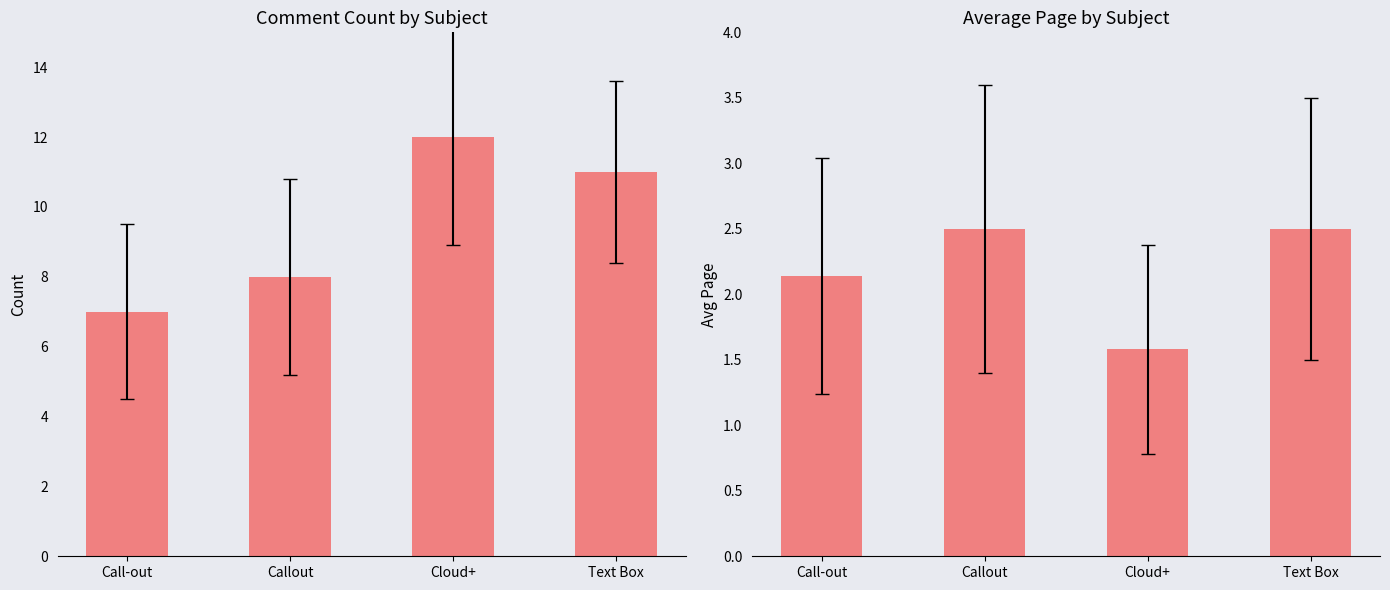

What is the label of the 3rd bar from the right?

Callout